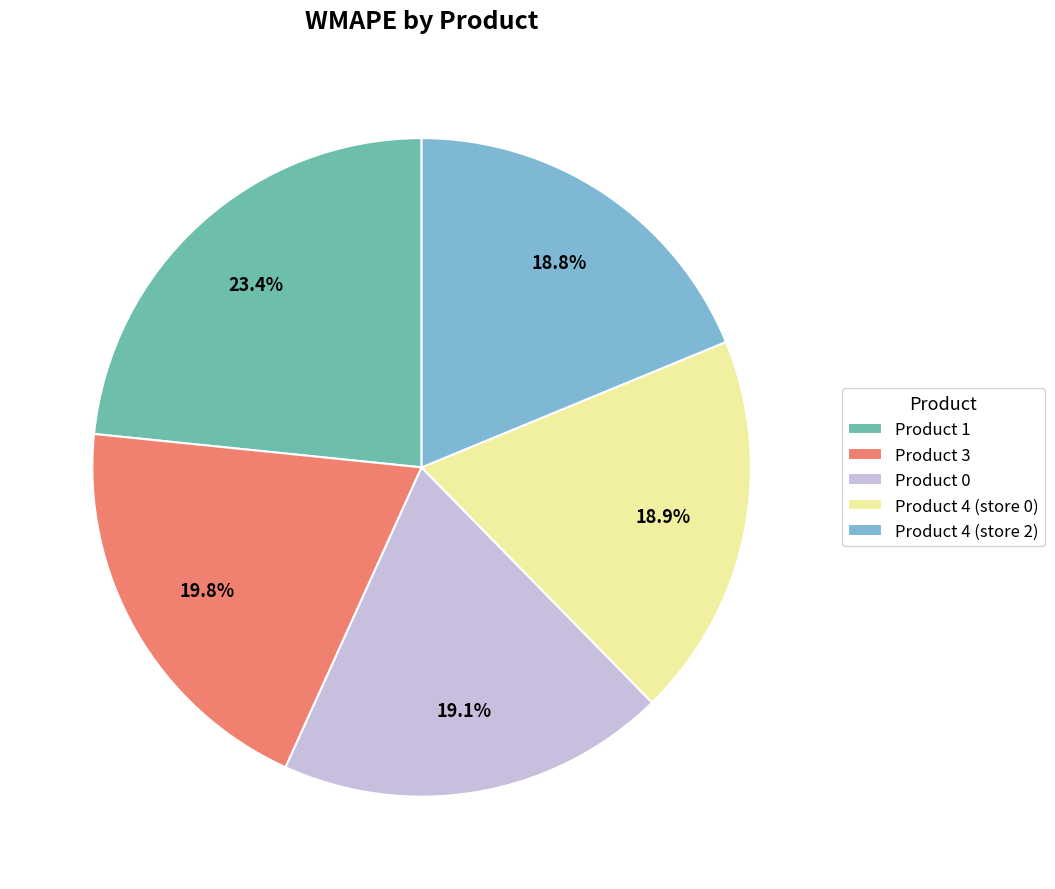

Which category has the biggest portion of the pie?

Product 1